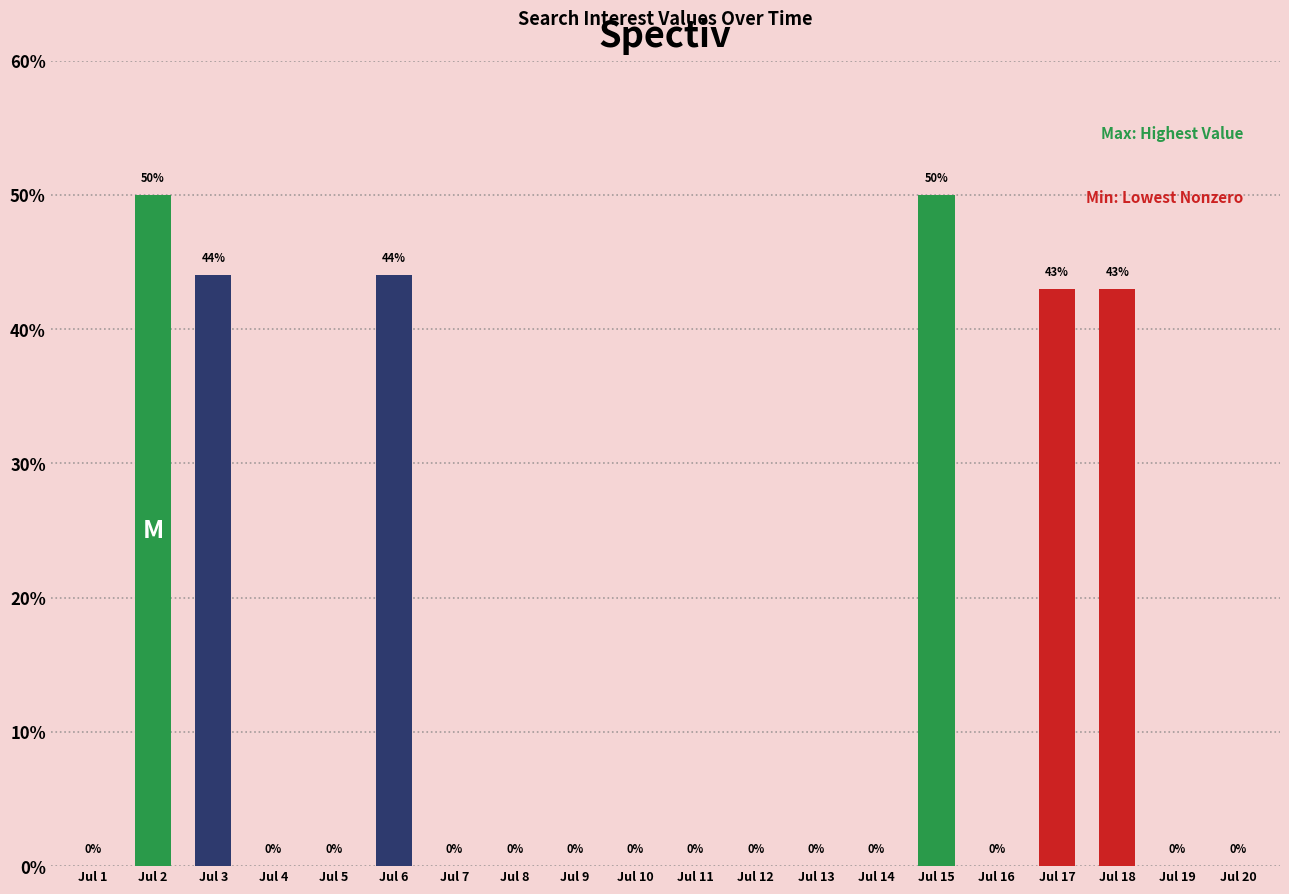

Count the number of values greater than 0.

6